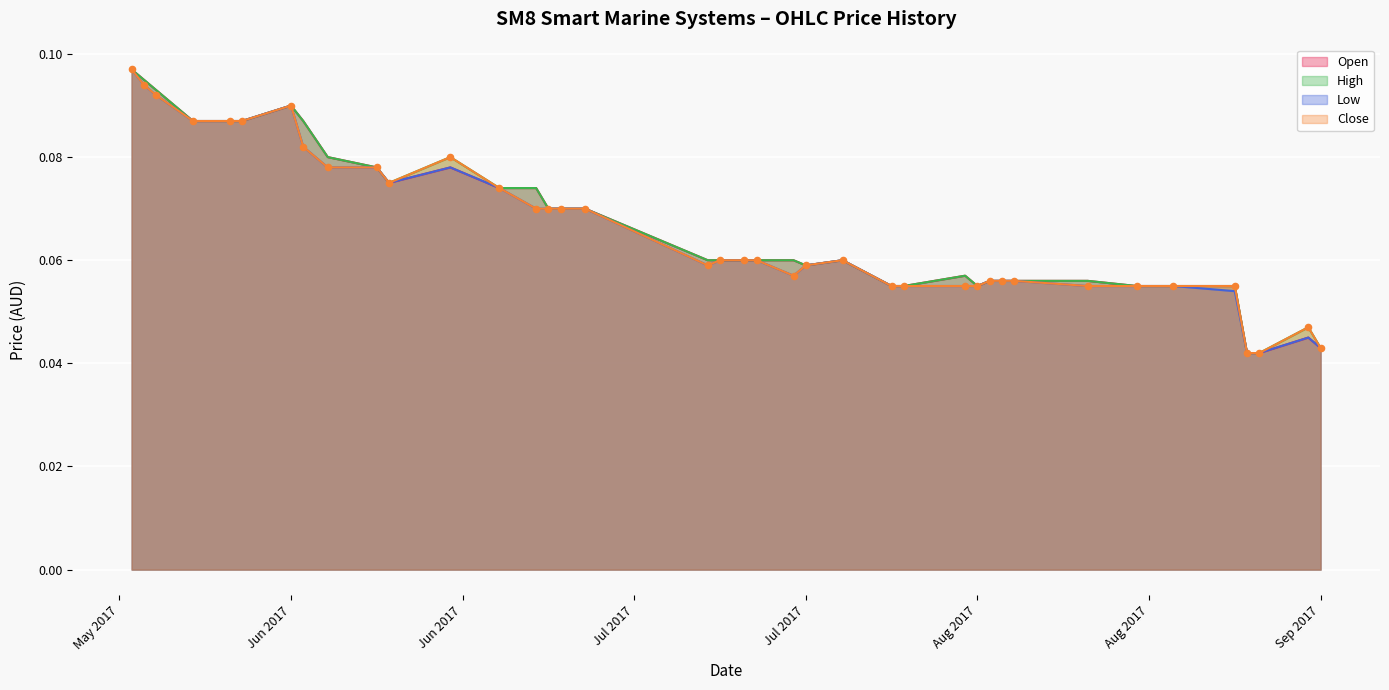

Which series reaches the minimum Y coordinate?

Open